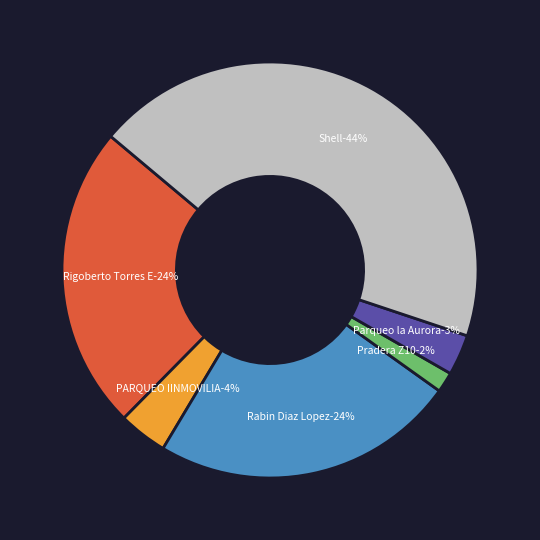

Combined, what portion of the pie is Rigoberto Torres Esquivel and Parqueo la Aurora?

26.9%